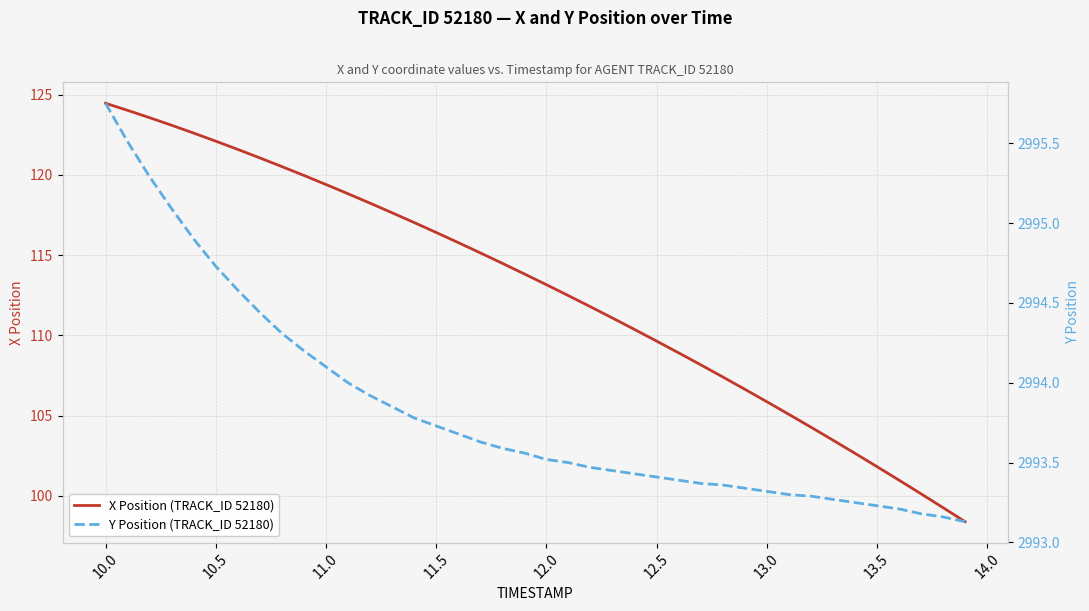

The value of X Position (TRACK_ID 52180) at 11.0 is 119.4. True or false?

True